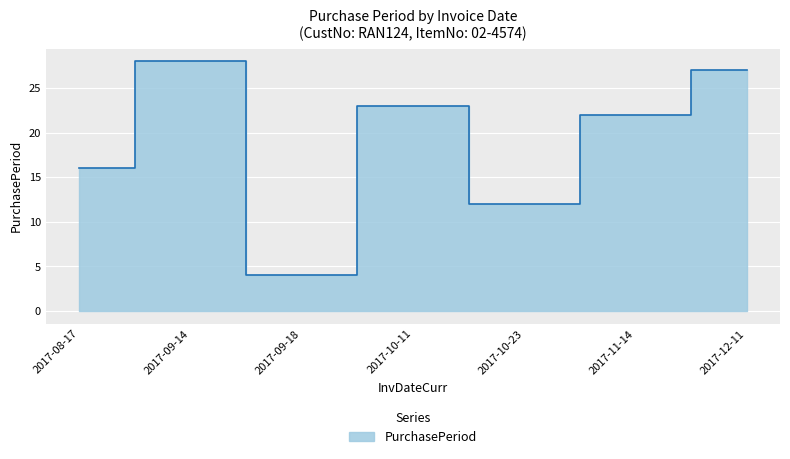

Reading left to right, transcribe all the data shown in this chart.

2017-08-17=16	2017-09-14=28	2017-09-18=4	2017-10-11=23	2017-10-23=12	2017-11-14=22	2017-12-11=27